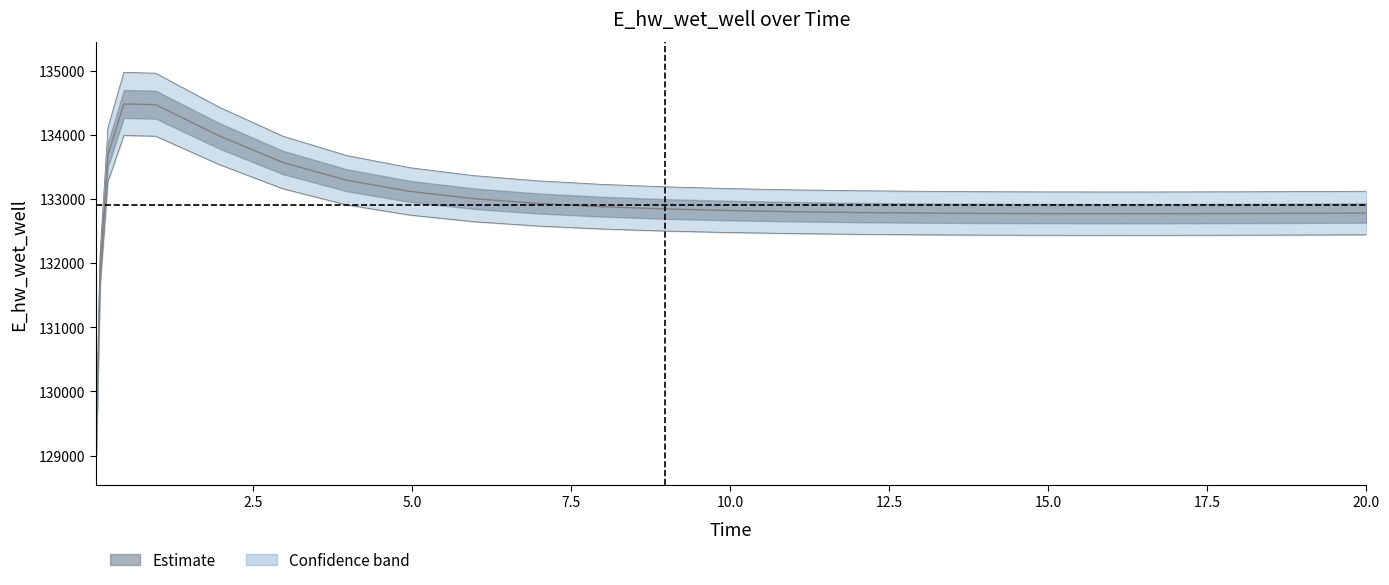

The value at 10.96875 is 33062.1. True or false?

False